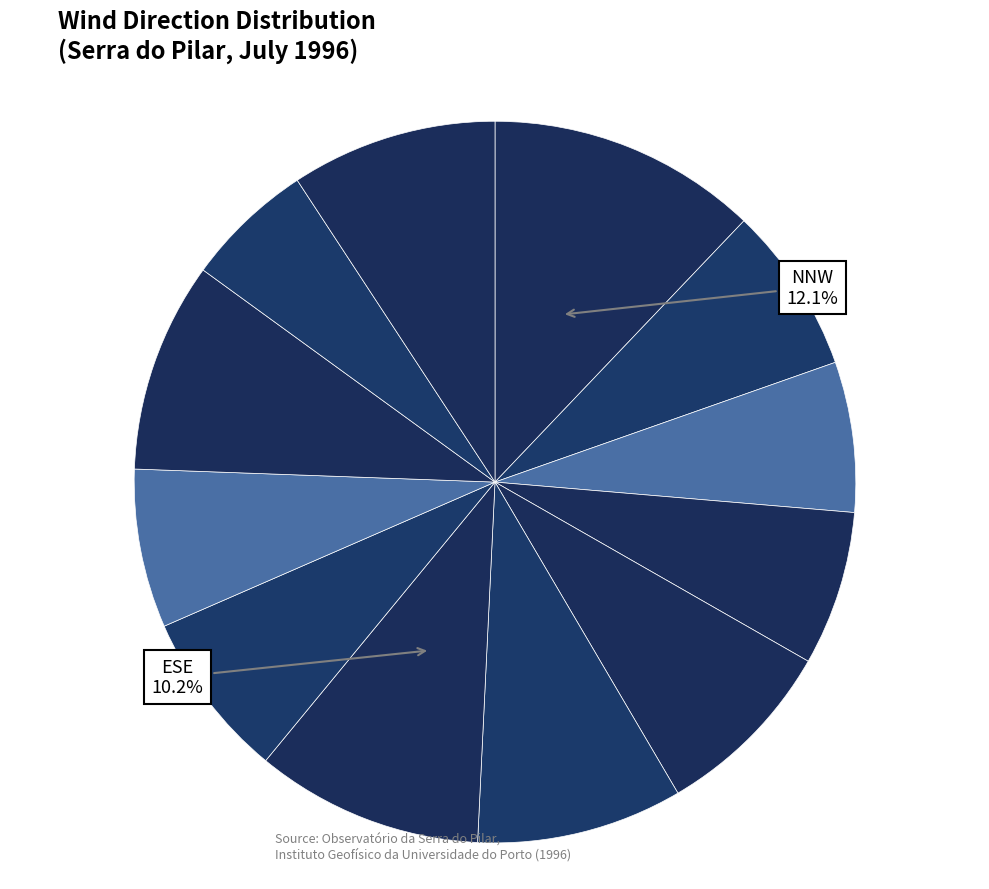

Count the number of slices in the pie.

12